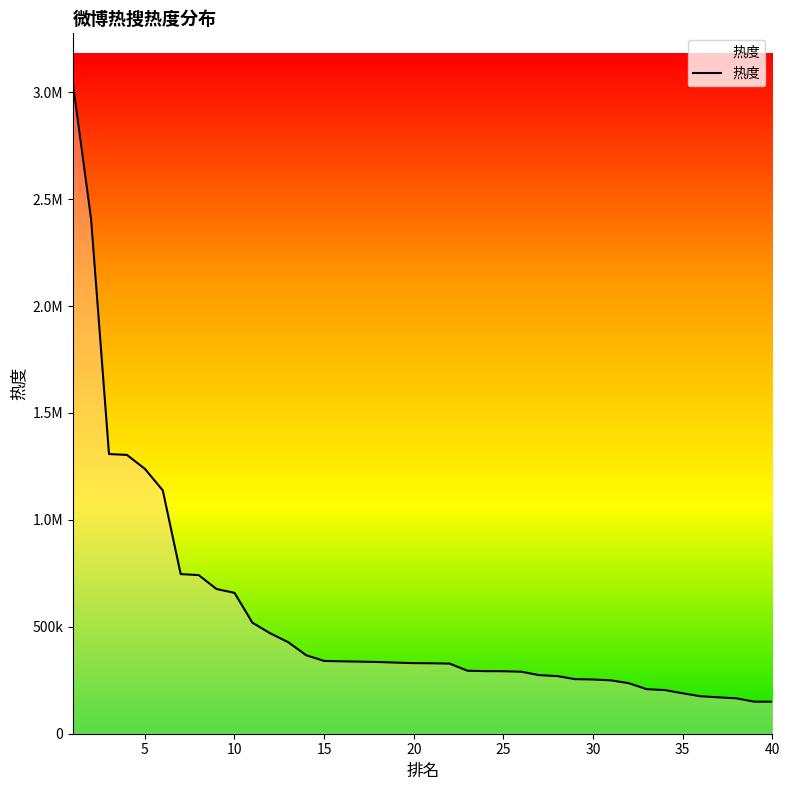

Does the chart display data point markers on the line(s)?

No